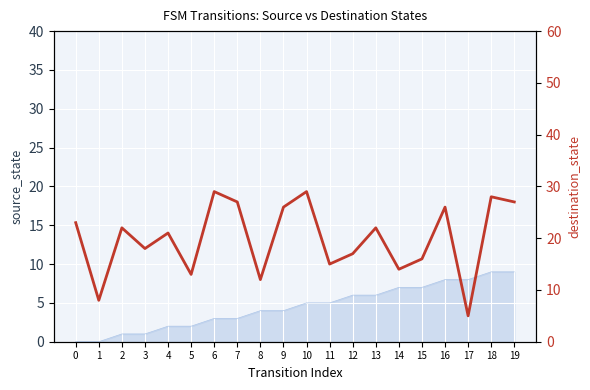

What is the difference between the values at 8 and 19?

15